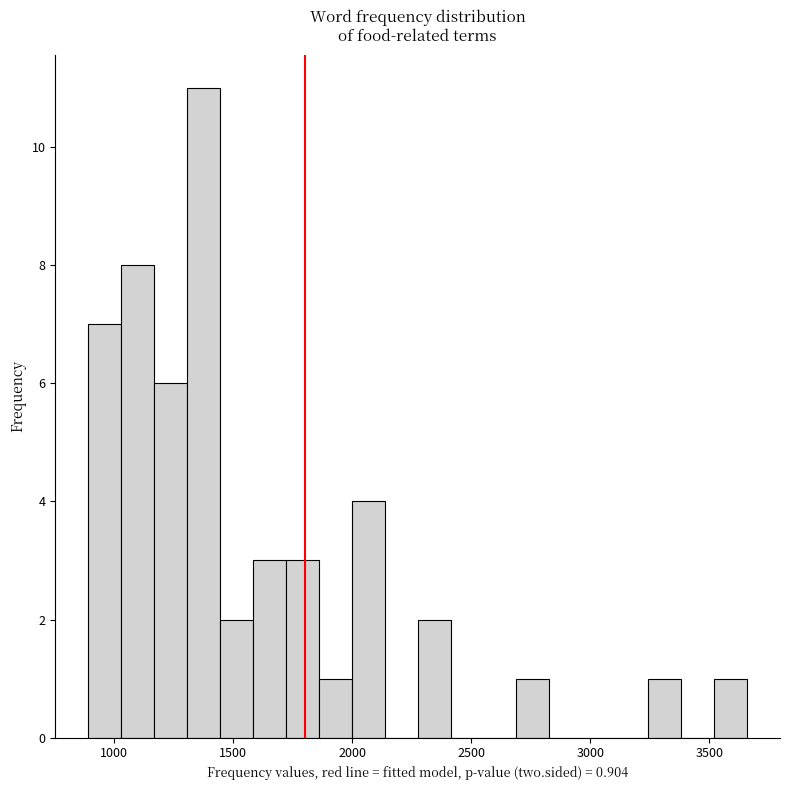

Around what value on the x-axis is the tallest bar? Give the approximate position of its centre, as read against the axis.

1350